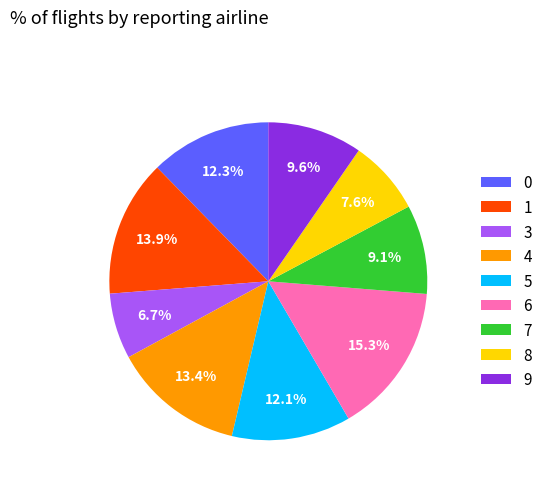

How many slices are in this pie chart?

9